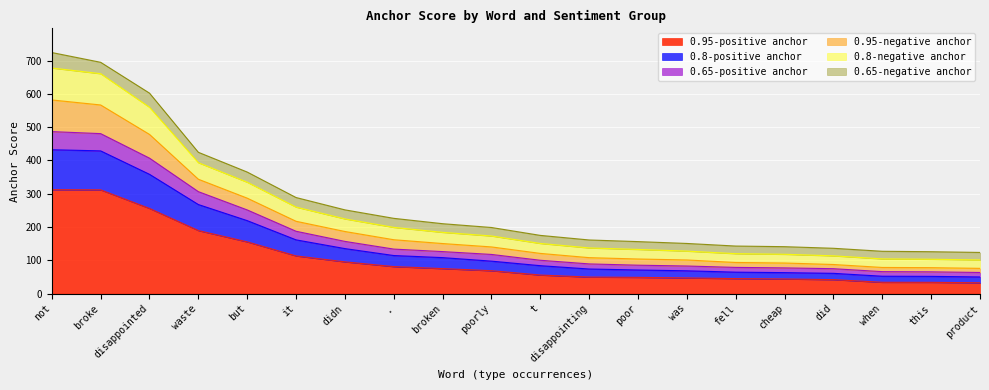

What is the highest value of the 0.95-positive anchor series?

312.3